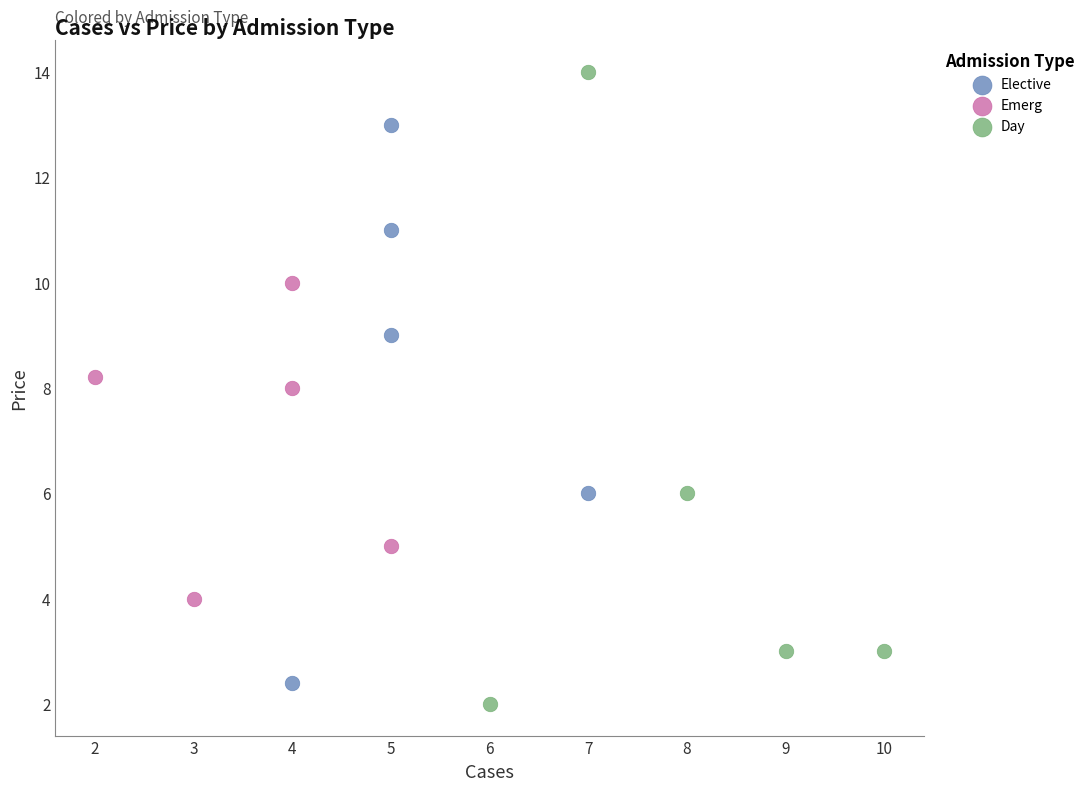

Which series has the widest spread of Y values?

Day